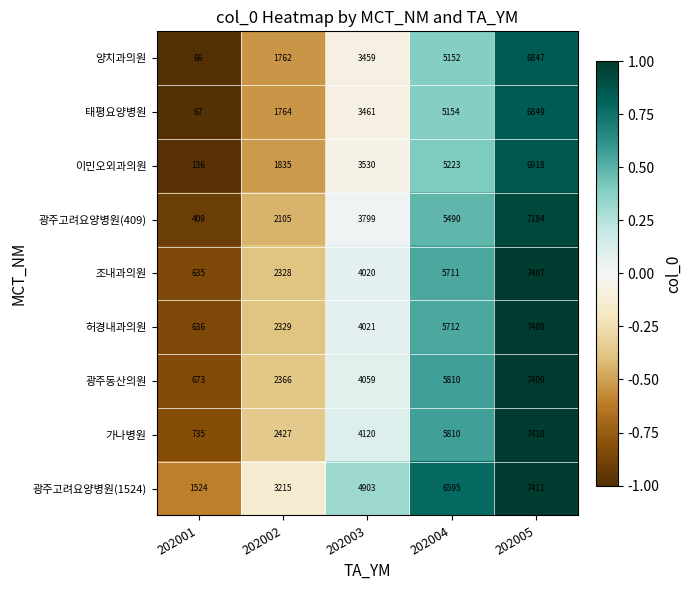

What is the minimum value shown in the chart?

66